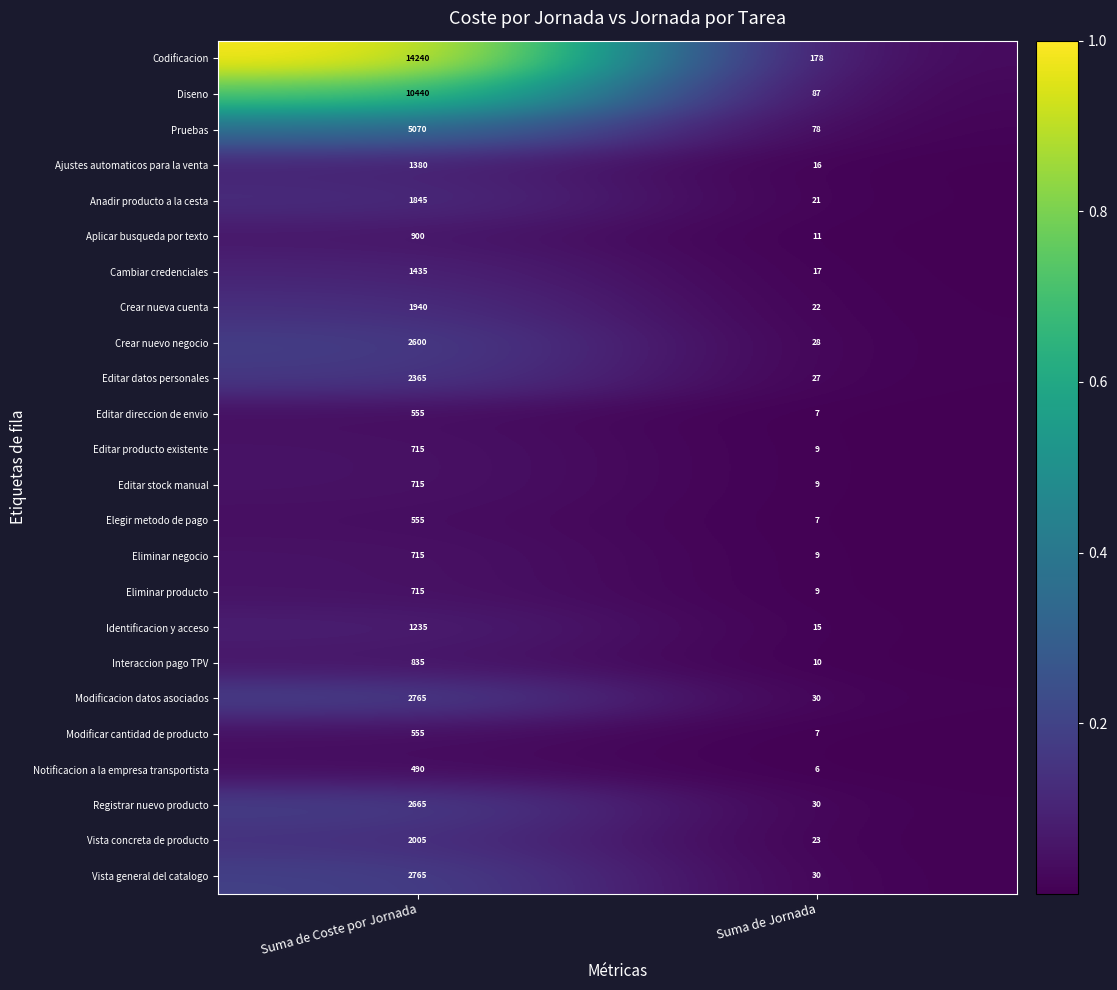

How many categories are shown in the chart?

2